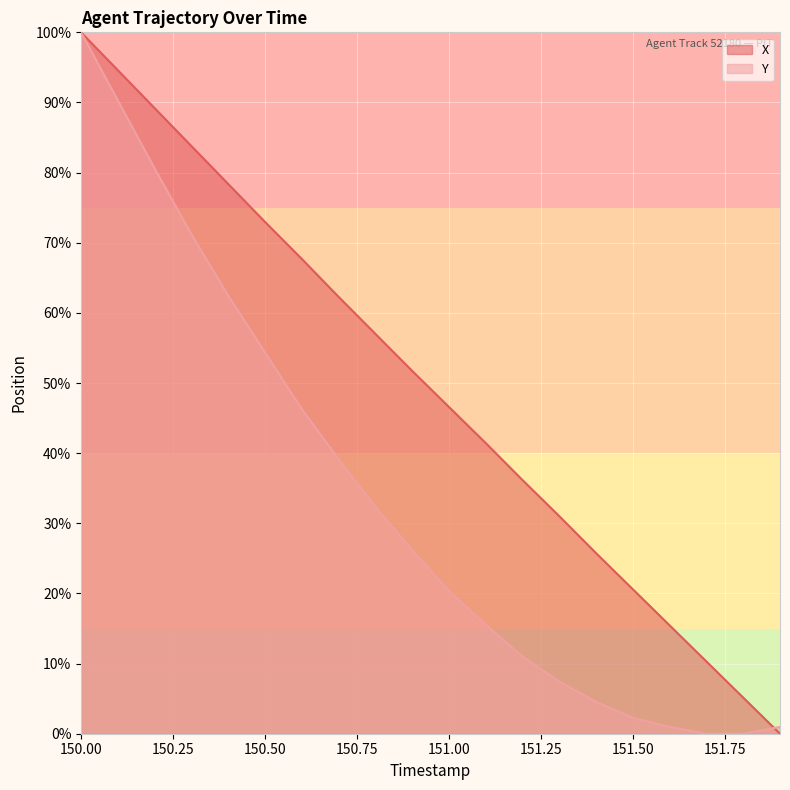

At which label does Y reach its peak?

150.00